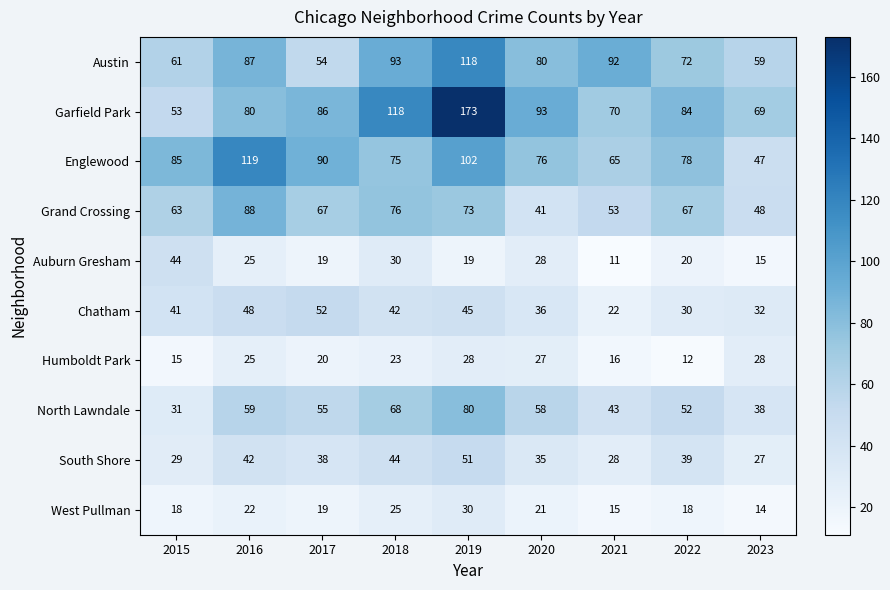

What is the sum of the Humboldt Park values at 2019 and 2022?

40